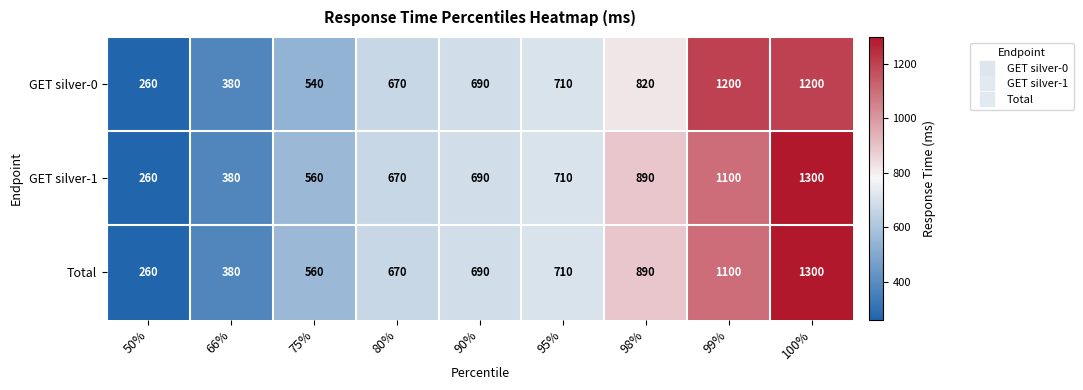

Reading left to right, what are all the values shown in this chart?

GET silver-0: 50%=260	66%=380	75%=540	80%=670	90%=690	95%=710	98%=820	99%=1200	100%=1200
GET silver-1: 50%=260	66%=380	75%=560	80%=670	90%=690	95%=710	98%=890	99%=1100	100%=1300
Total: 50%=260	66%=380	75%=560	80%=670	90%=690	95%=710	98%=890	99%=1100	100%=1300